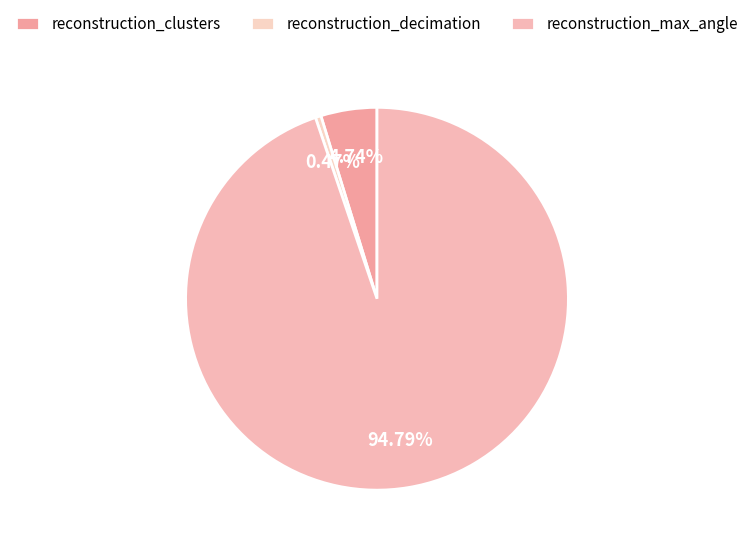

To the nearest percent, what is the difference between the largest and smallest slice percentages?

94%